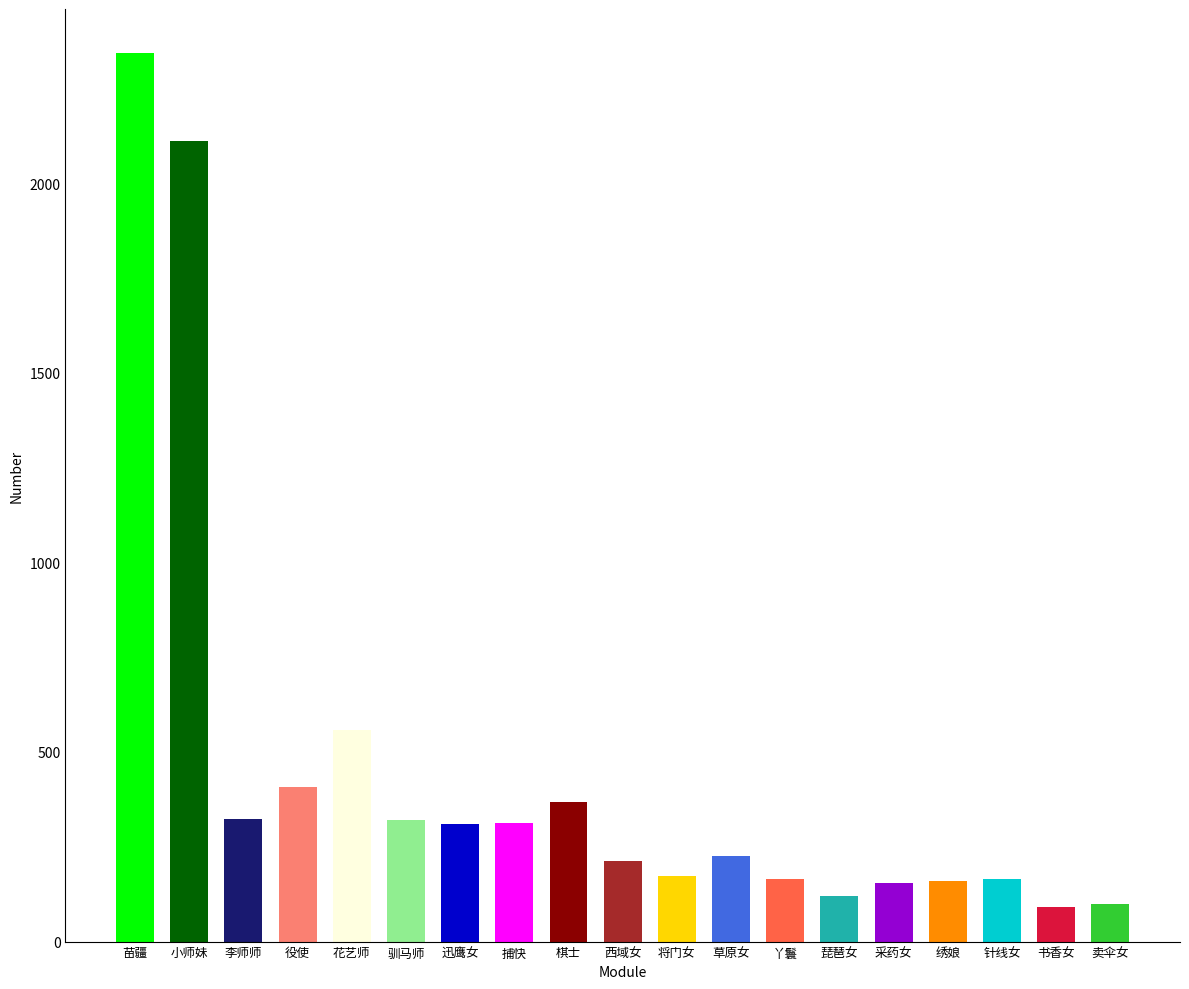

True or false: the data shows 128 at 草原女.

False